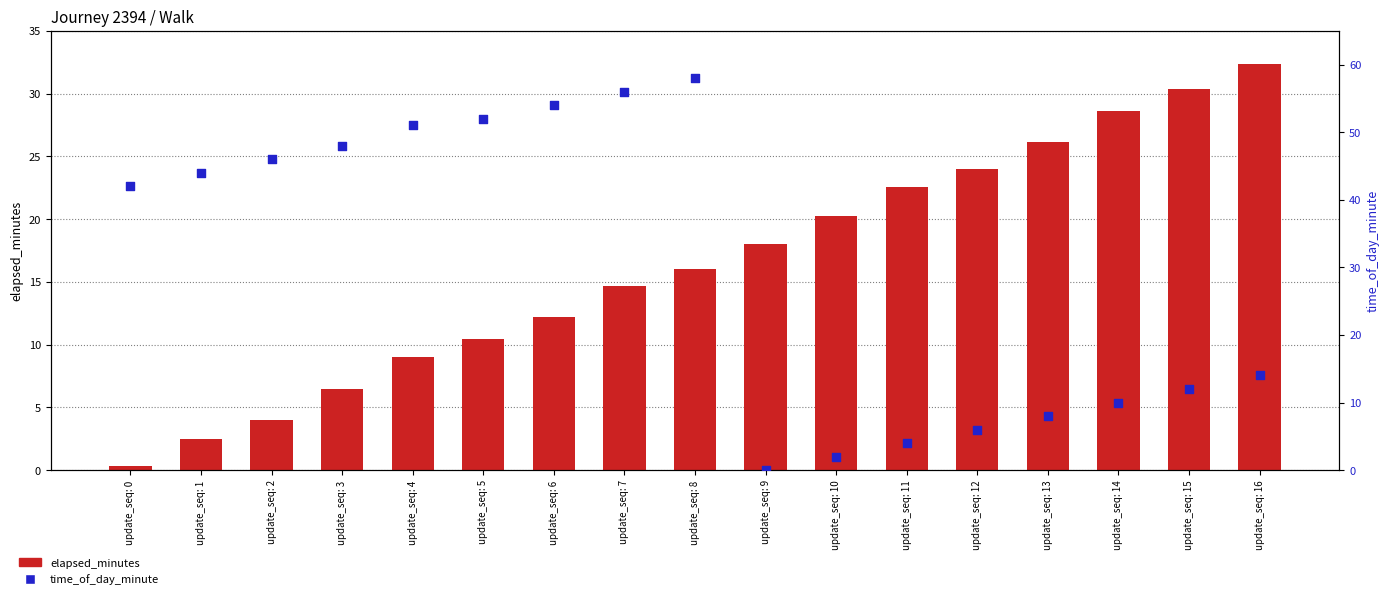

Which series has the largest total across all categories?

time_of_day_minute